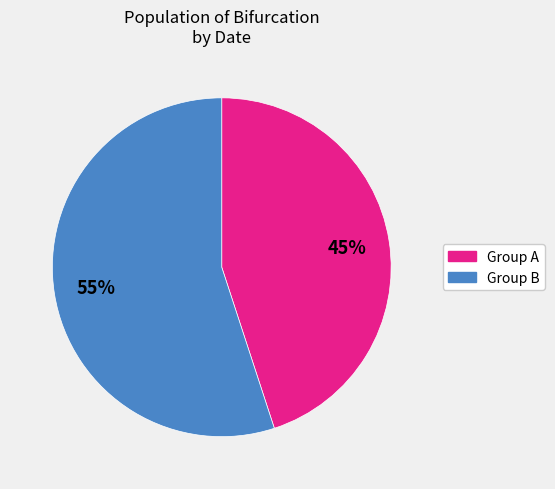

Is there a majority slice in this chart?

Yes